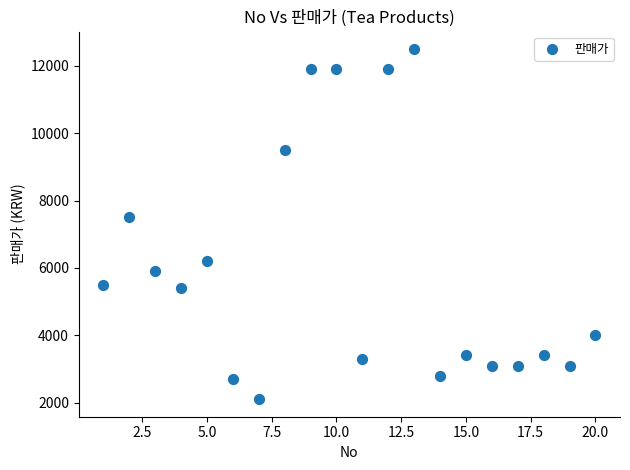

What Y value in the scatter plot is closest to 7300?

7500